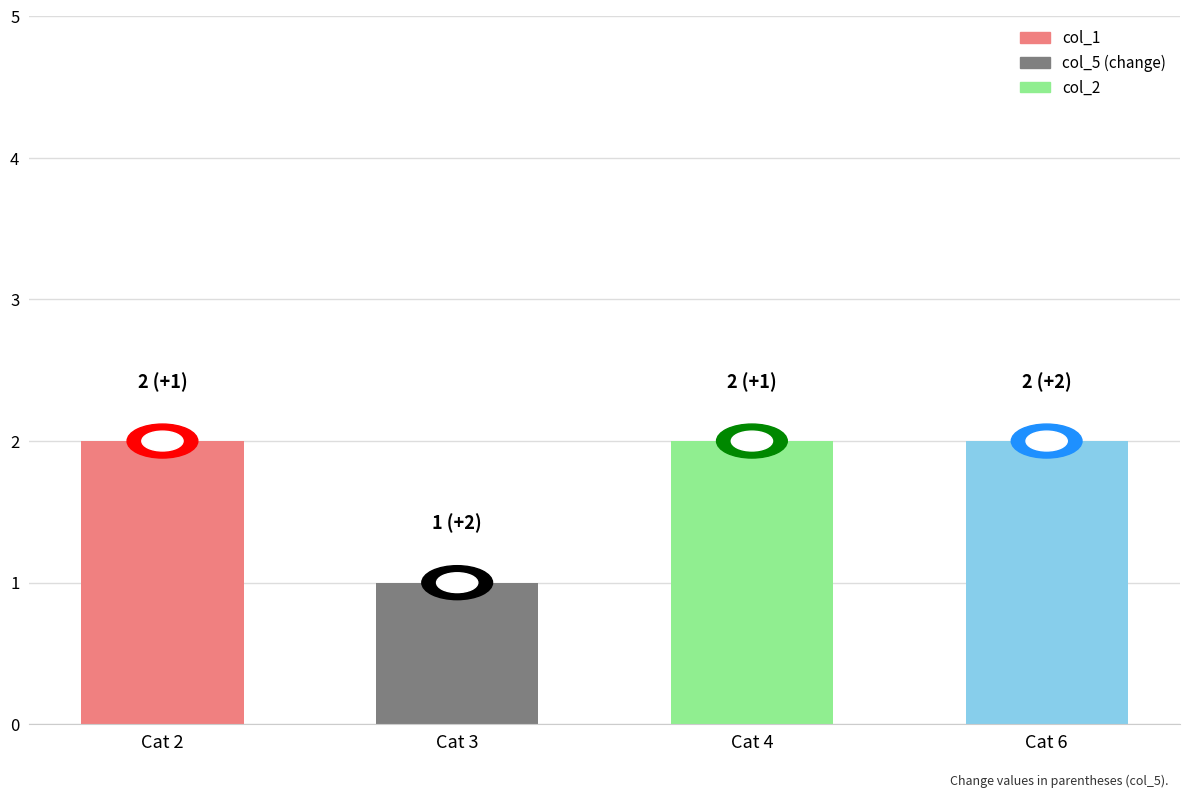

The value at Cat 3 is 1. True or false?

True